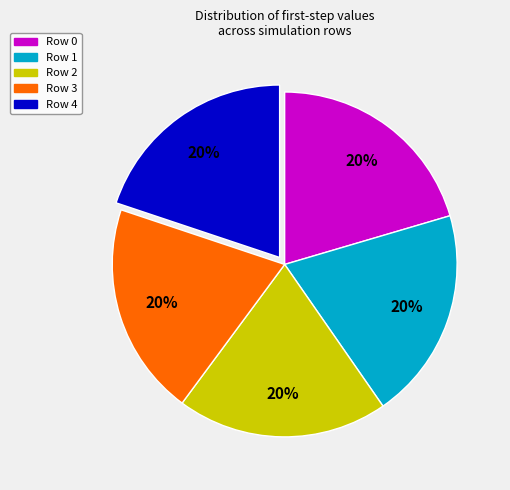

Is there any slice that represents more than half of the pie?

No